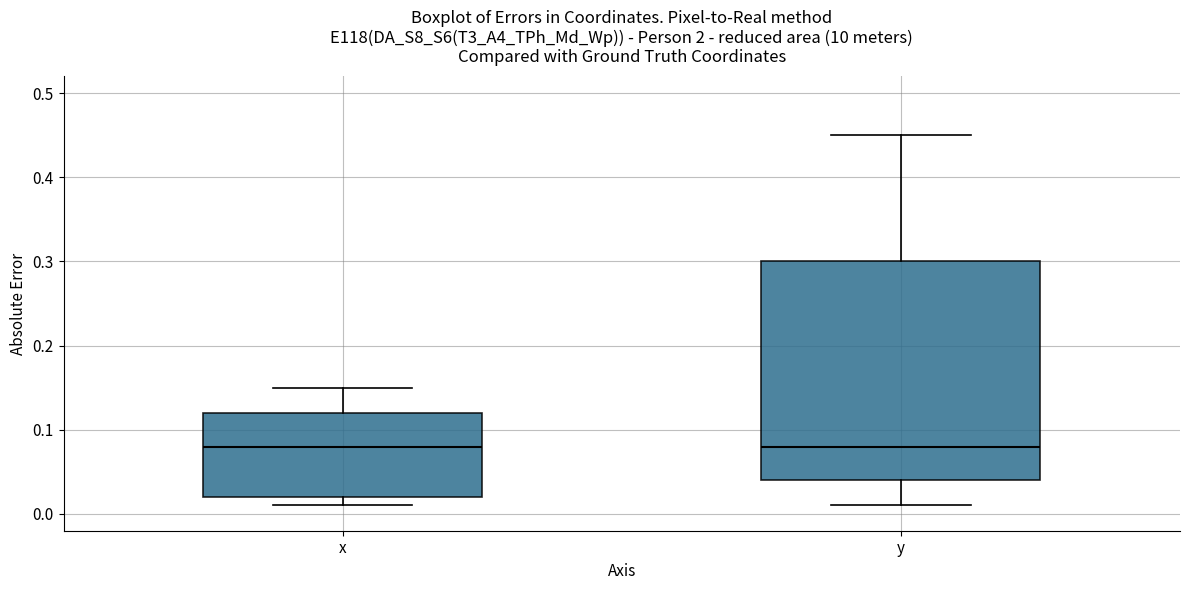

Comparing the boxes themselves (not the whiskers), which one is the tallest?

y